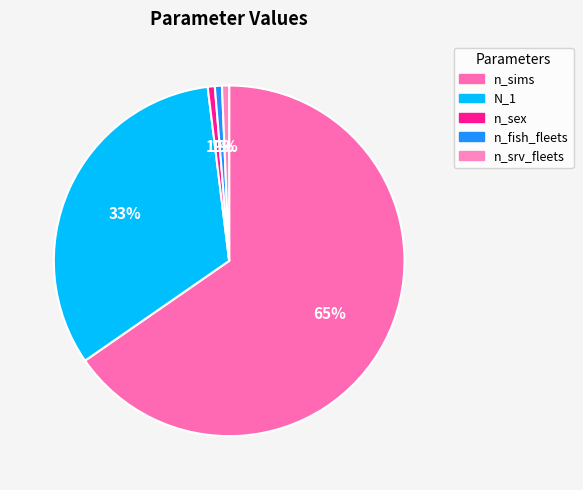

Count the number of slices in the pie.

5